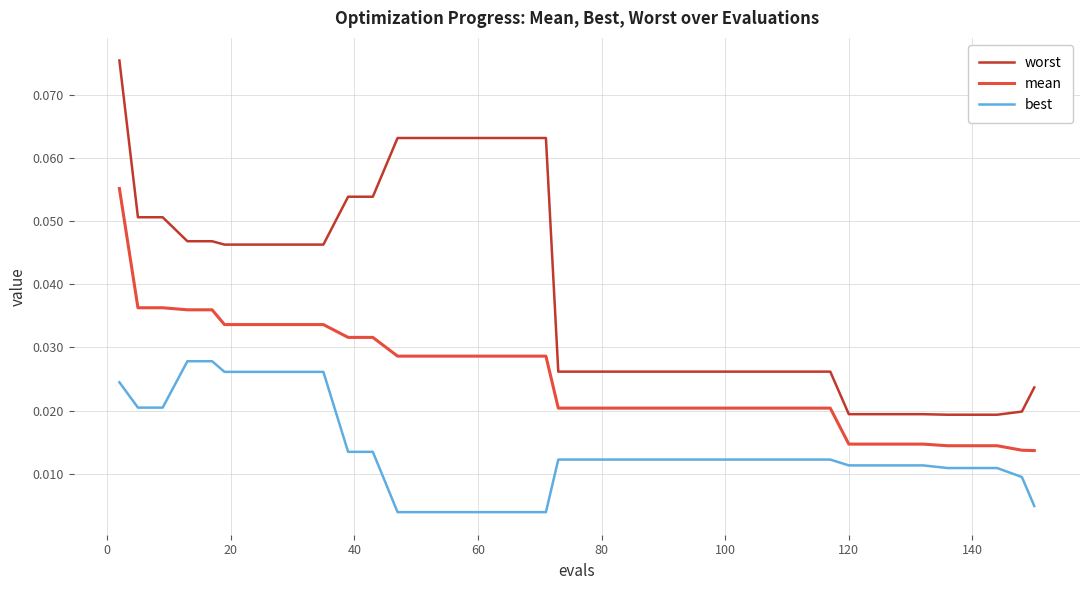

True or false: mean and best cross at least once.

False